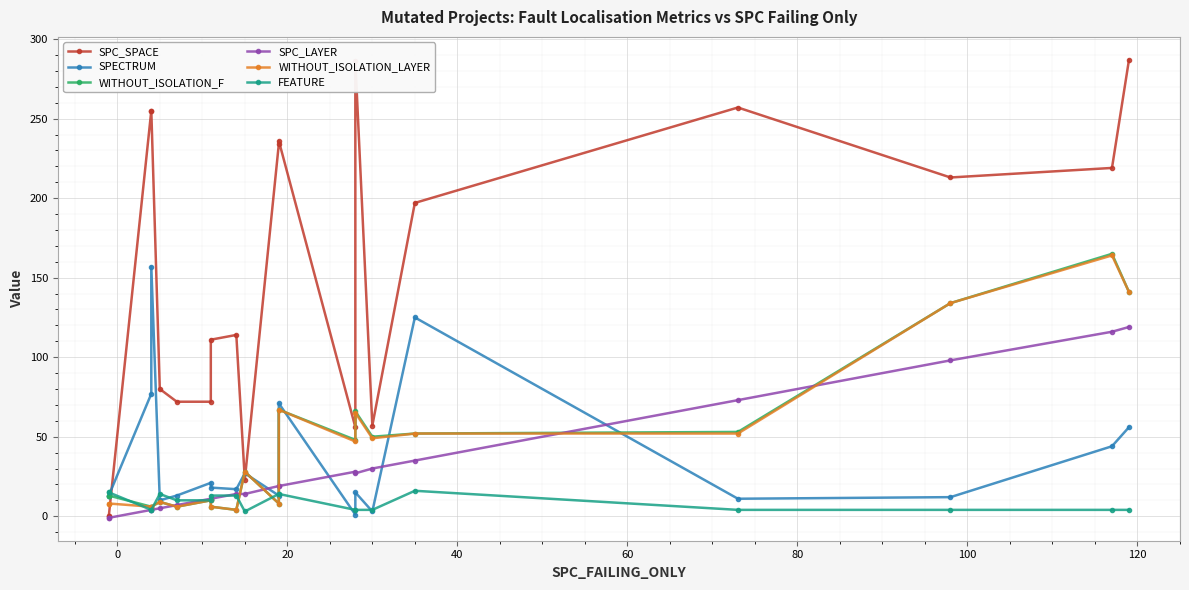

Which series has the largest total across all categories?

SPC_SPACE